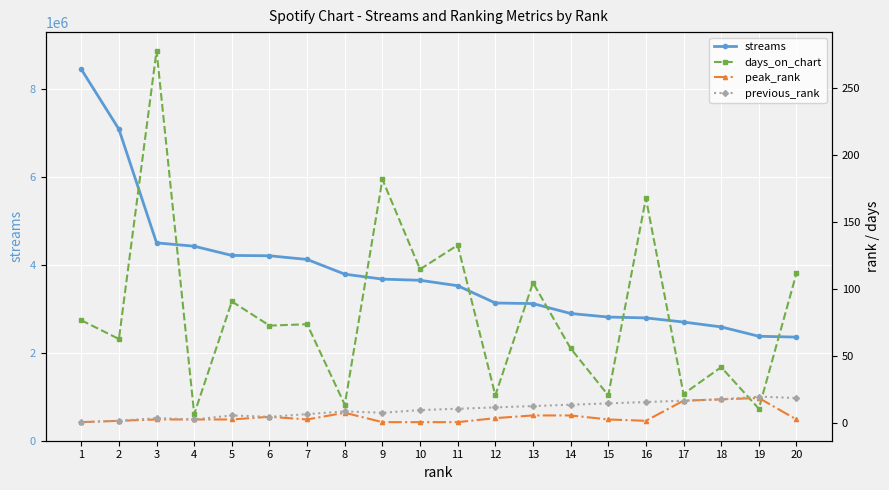

Reading left to right, what are all the values shown in this chart?

streams: 8459898	7093472	4506206	4429681	4219903	4212217	4128102	3793380	3680199	3653704	3530070	3136384	3122991	2897632	2816546	2797082	2702766	2591643	2379059	2359856
days_on_chart: 77	63	278	7	91	73	74	14	182	115	133	21	105	56	21	168	22	42	11	112
peak_rank: 1	2	3	3	3	5	3	8	1	1	1	4	6	6	3	2	17	18	19	3
previous_rank: 1	2	4	3	6	5	7	9	8	10	11	12	13	14	15	16	17	18	20	19